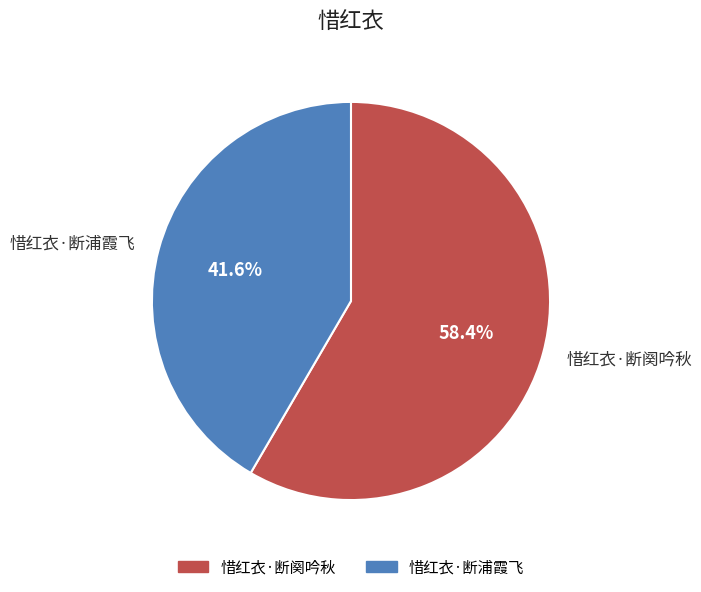

To the nearest percent, what is the difference between the largest and smallest slice percentages?

17%